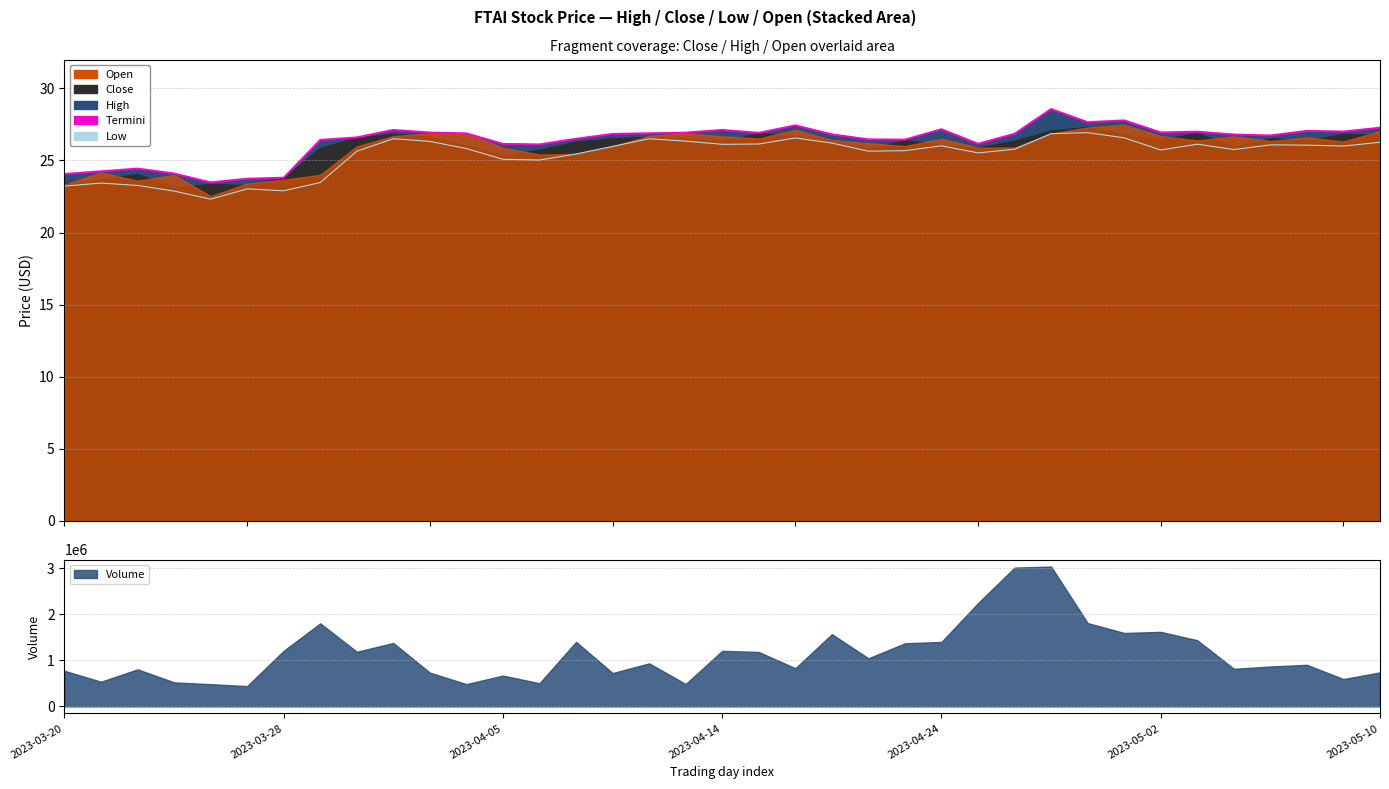

What is the maximum value shown in the chart?

28.6